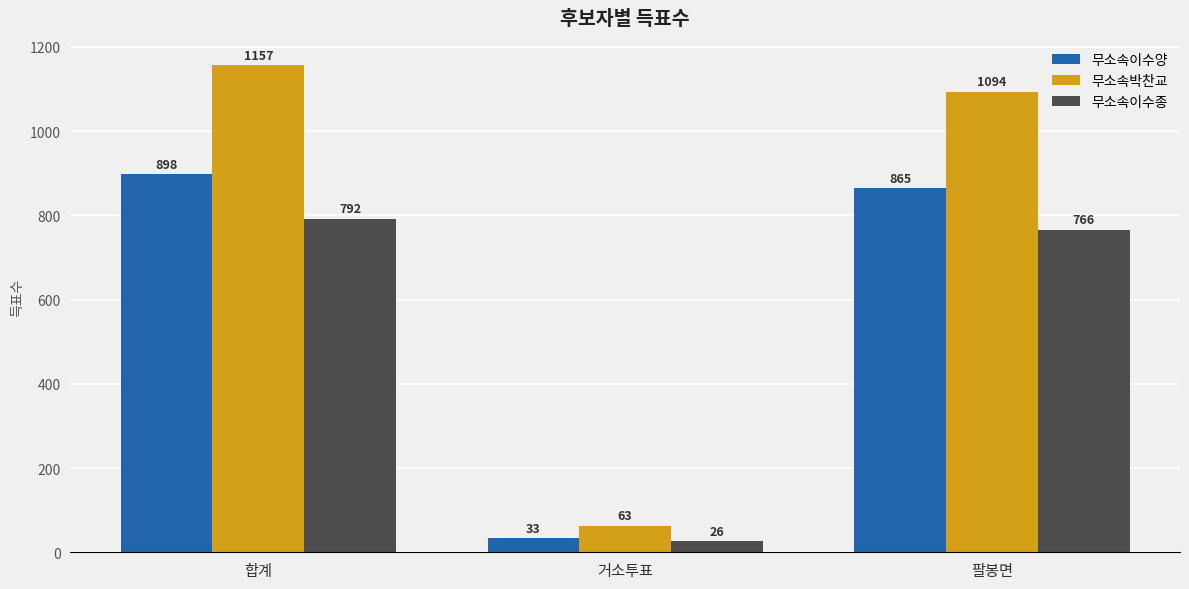

Reading left to right, extract all data points from this chart.

무소속이수양: 합계=898	거소투표=33	팔봉면=865
무소속박찬교: 합계=1157	거소투표=63	팔봉면=1094
무소속이수종: 합계=792	거소투표=26	팔봉면=766